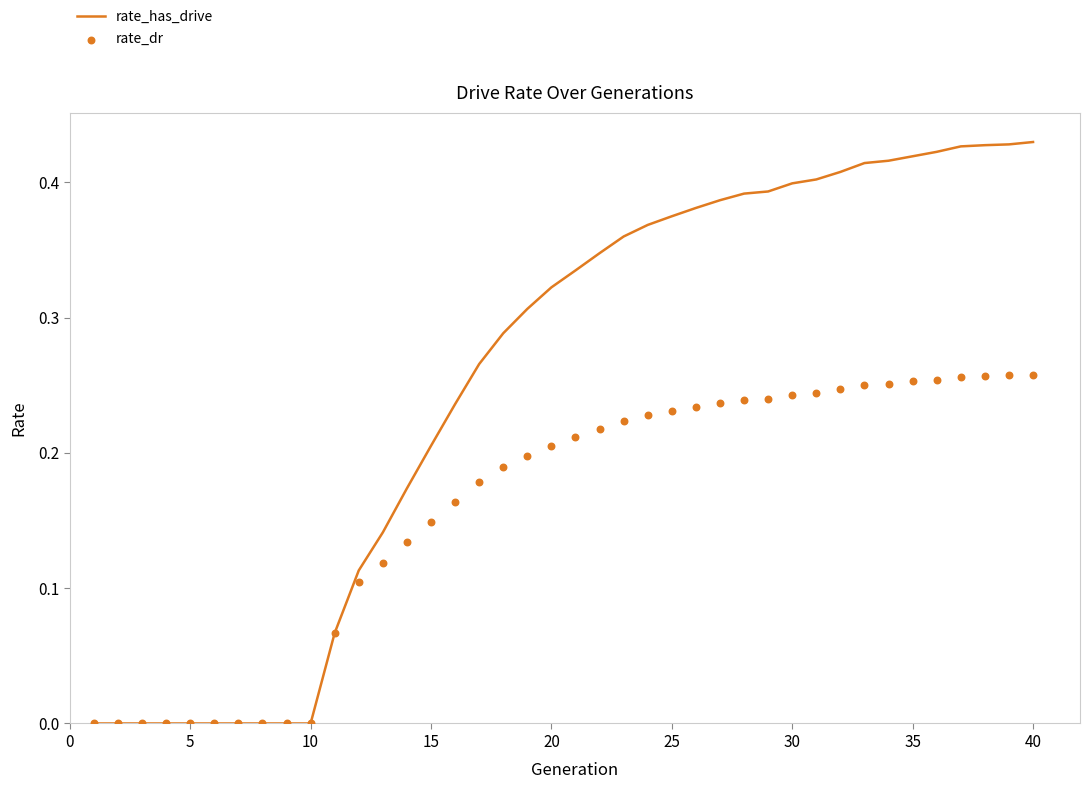

What are all the series names shown in the legend?

rate_has_drive, rate_dr